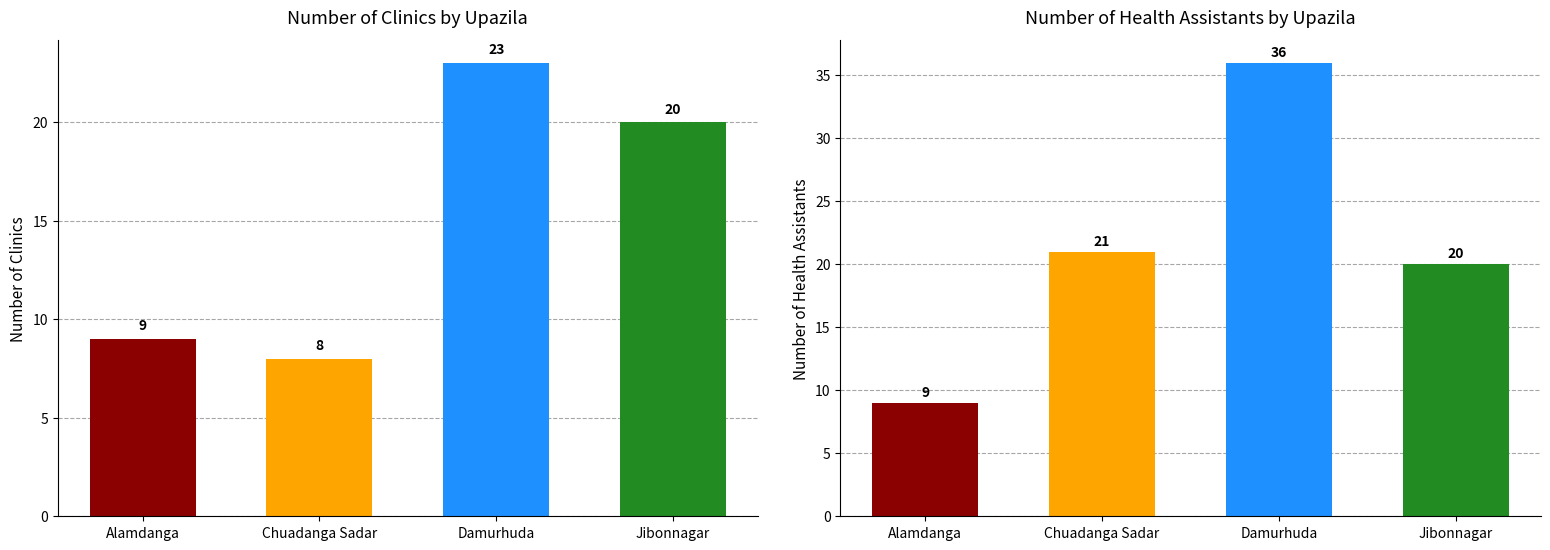

What is the sum of all Number of health asstt. values?

86